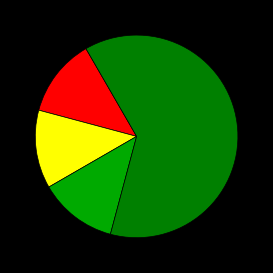

How many slices are in this pie chart?

4